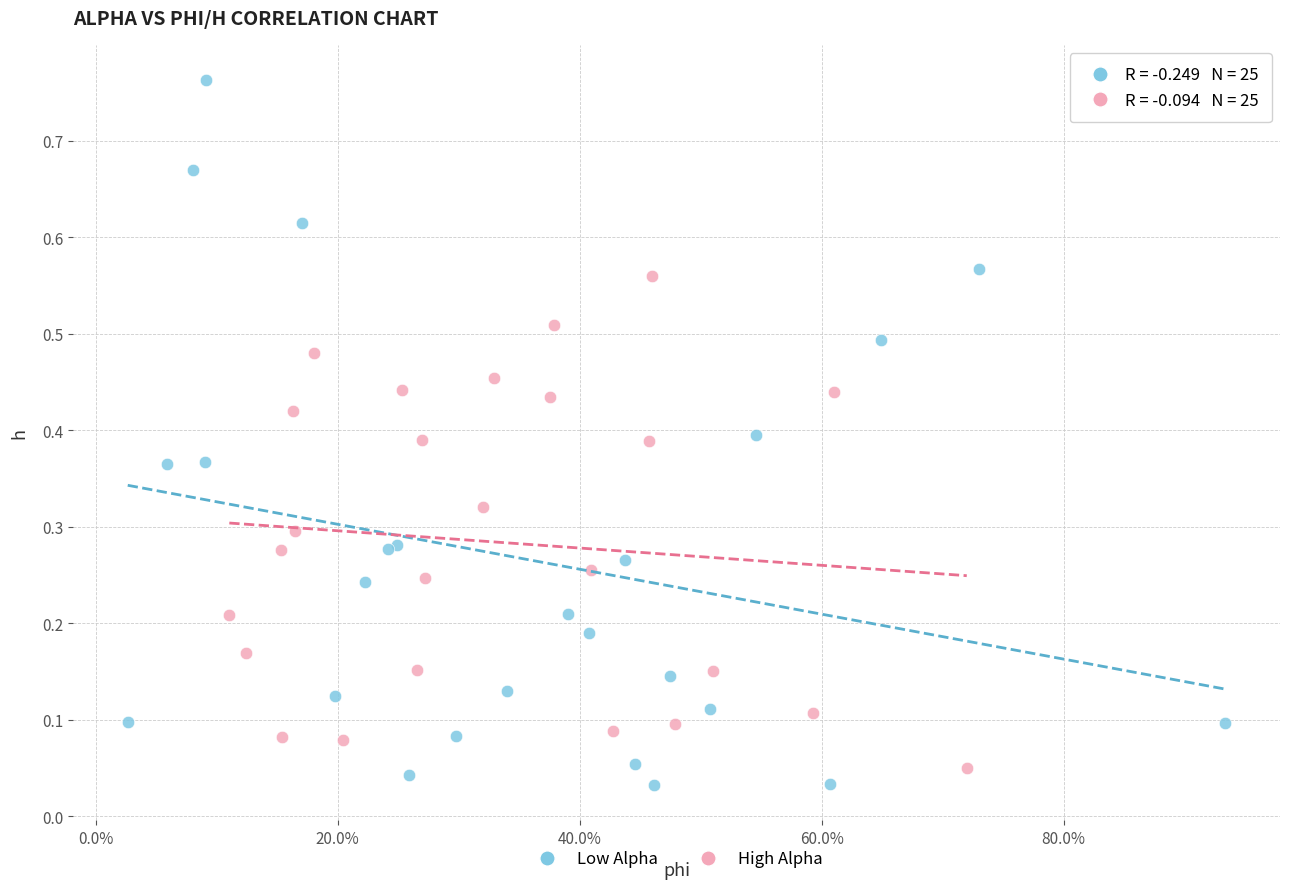

Which series reaches the maximum Y coordinate?

Low Alpha